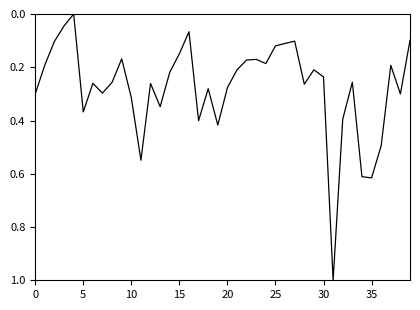

True or false: the data has more than 0 interior local peaks.

True